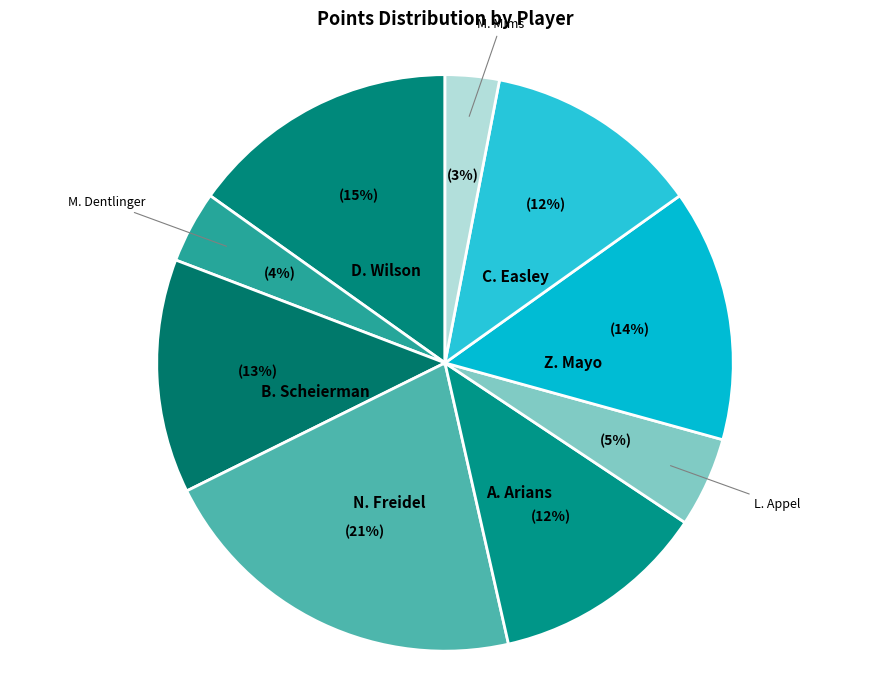

What percentage is the B. Scheierman slice, to the nearest percent?

13%